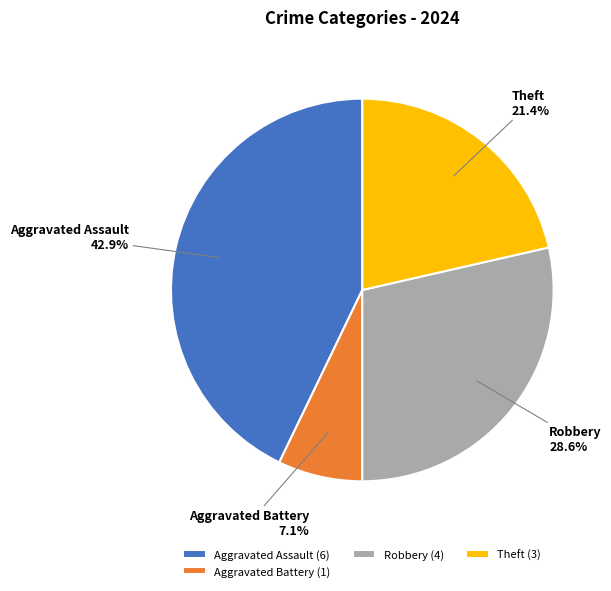

Combined, do Aggravated Battery and Theft account for over 50%?

No